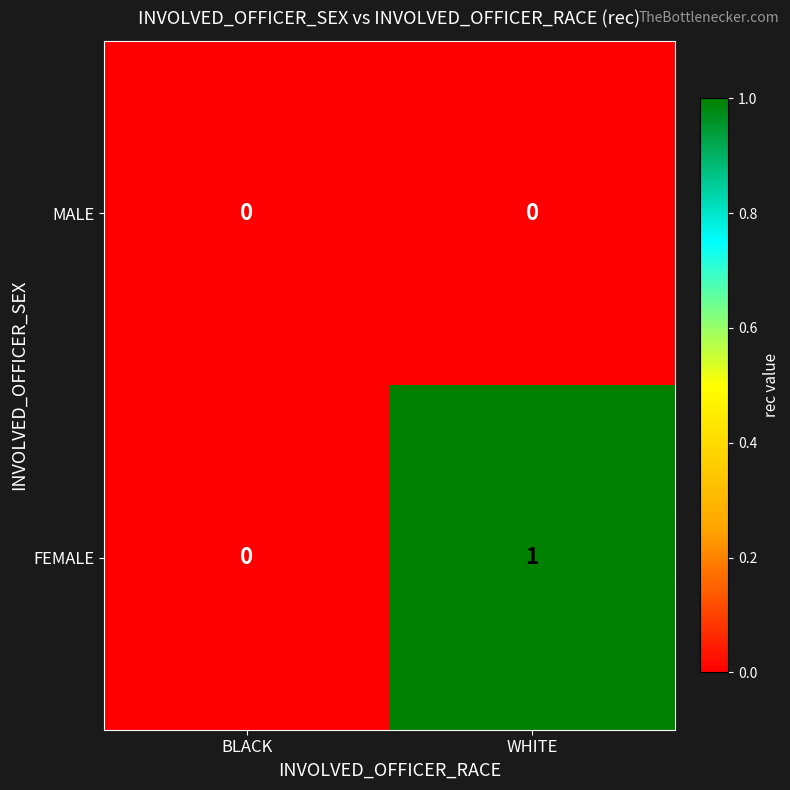

At which category is the sum across all series the highest?

WHITE